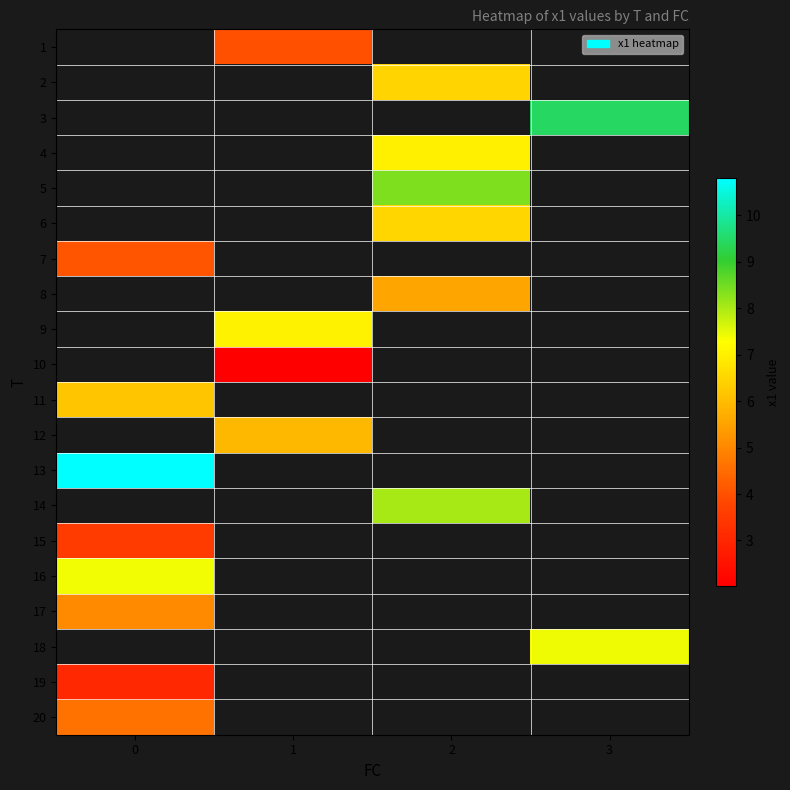

What is the minimum value shown in the chart?

2.0